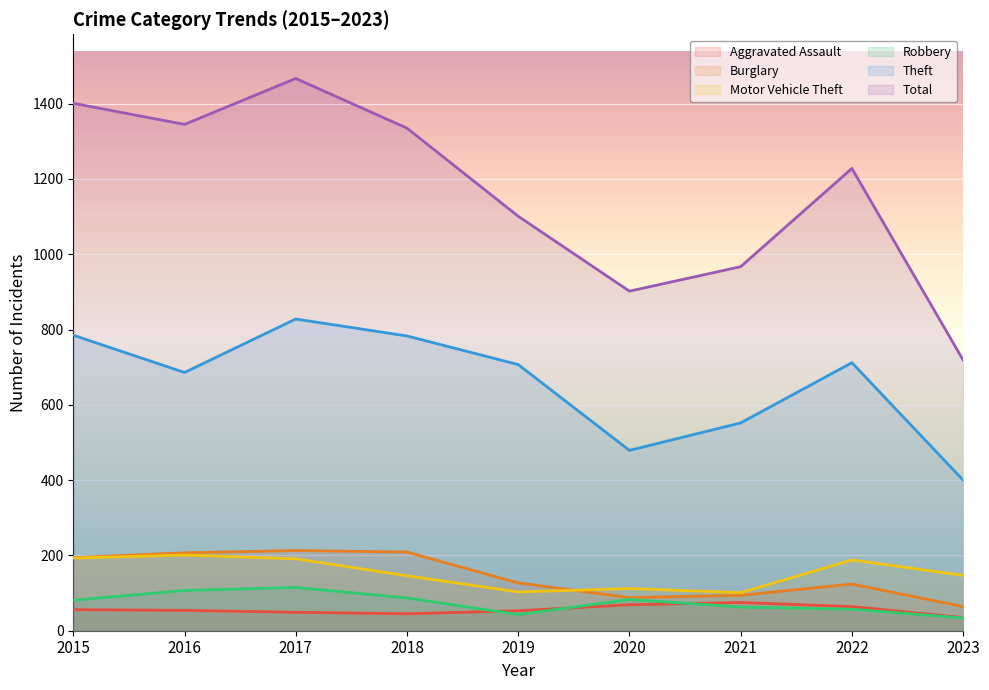

True or false: Total and Theft cross at least once.

False